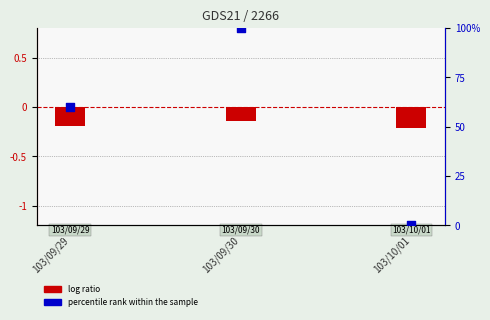

What is the total value across all series at 103/10/01?

-0.2